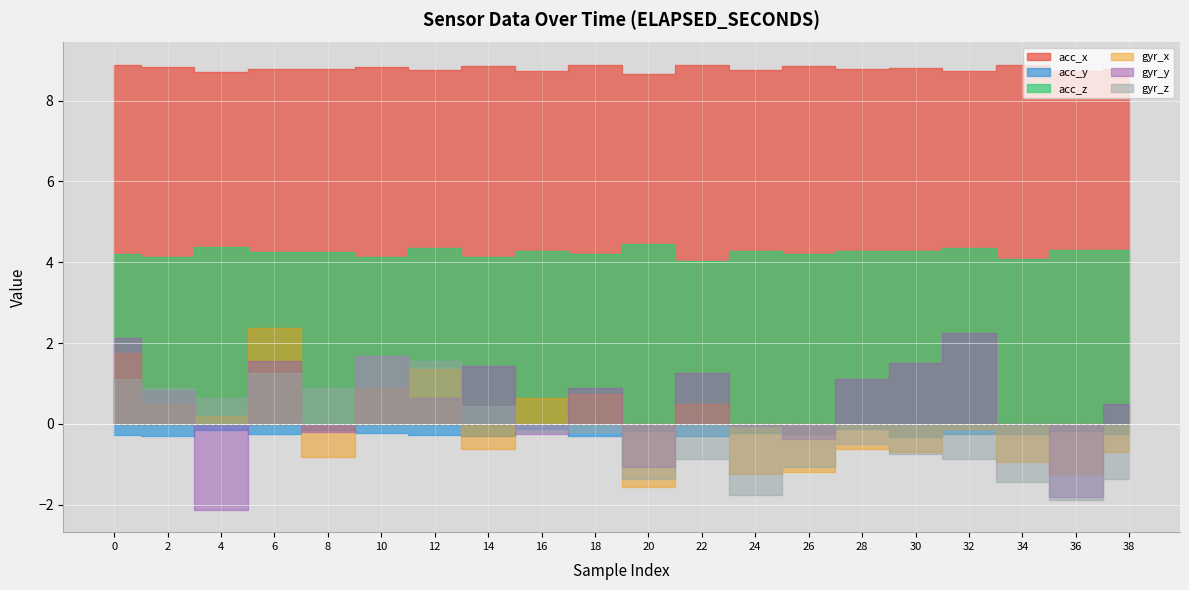

In acc_y, how many points are higher than both neighbors (excluding endpoints)?

7